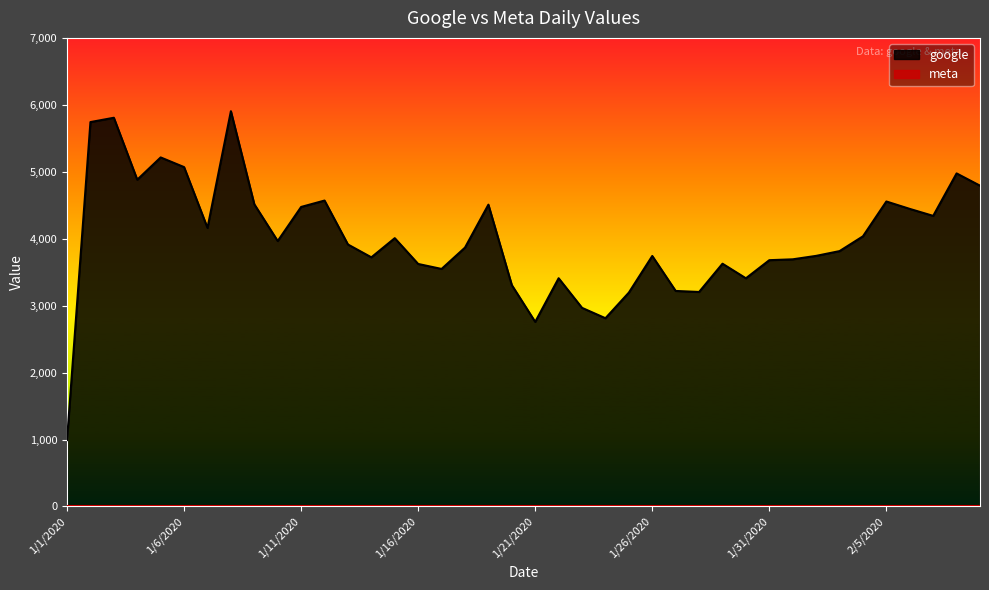

Is it true that the value at 2/9/2020 is 4792.1?

True